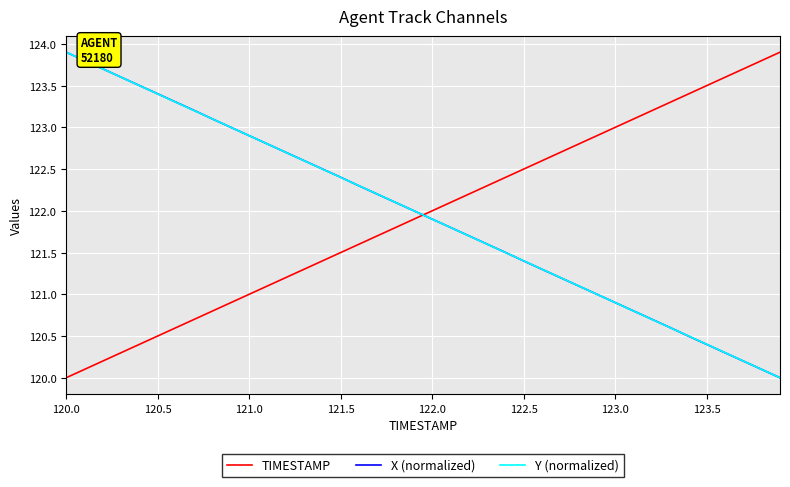

Which series ends up on top after the final intersection of Y (normalized) and TIMESTAMP?

TIMESTAMP